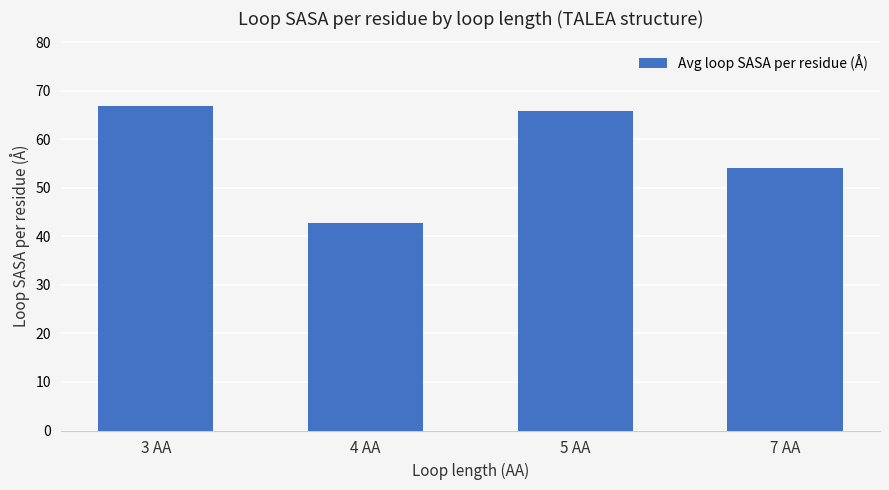

What is the difference between the maximum and minimum values?

24.2